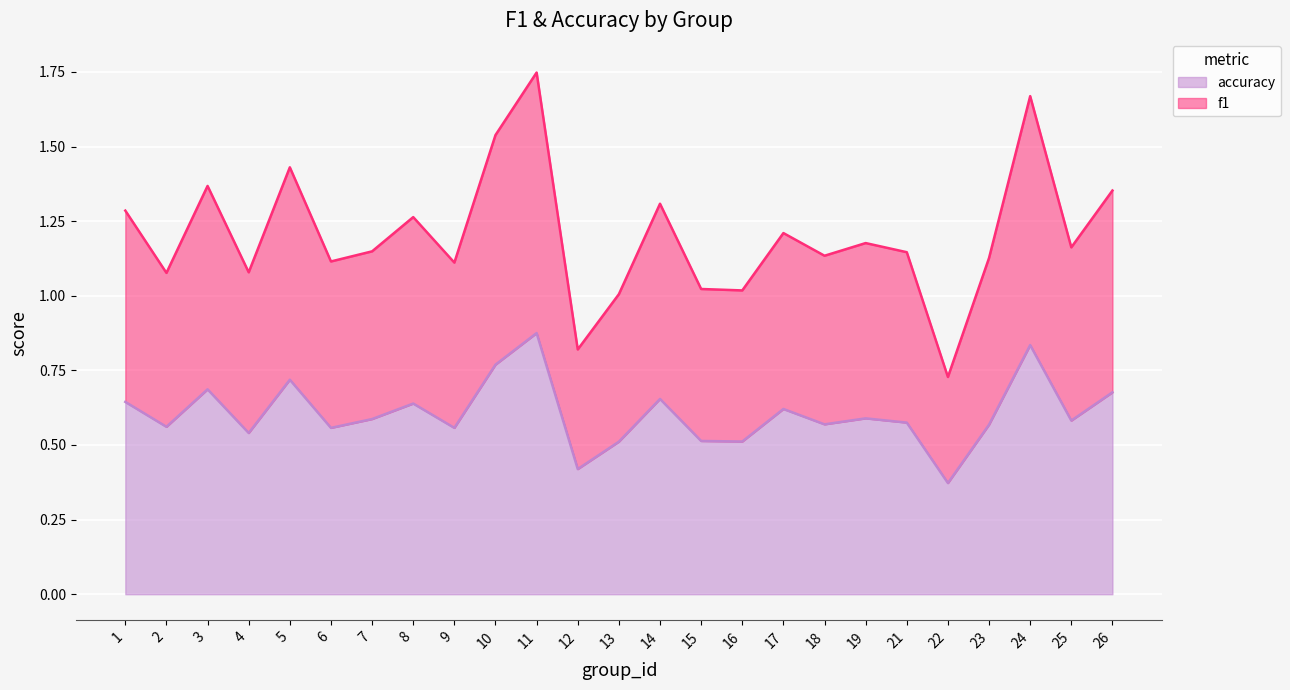

Reading left to right, what are all the values shown in this chart?

f1: 1=1.3	2=1.1	3=1.4	4=1.1	5=1.4	6=1.1	7=1.1	8=1.3	9=1.1	10=1.5	11=1.7	12=0.8	13=1.0	14=1.3	15=1.0	16=1.0	17=1.2	18=1.1	19=1.2	21=1.1	22=0.7	23=1.1	24=1.7	25=1.2	26=1.4
accuracy: 1=0.6	2=0.6	3=0.7	4=0.5	5=0.7	6=0.6	7=0.6	8=0.6	9=0.6	10=0.8	11=0.9	12=0.4	13=0.5	14=0.7	15=0.5	16=0.5	17=0.6	18=0.6	19=0.6	21=0.6	22=0.4	23=0.6	24=0.8	25=0.6	26=0.7